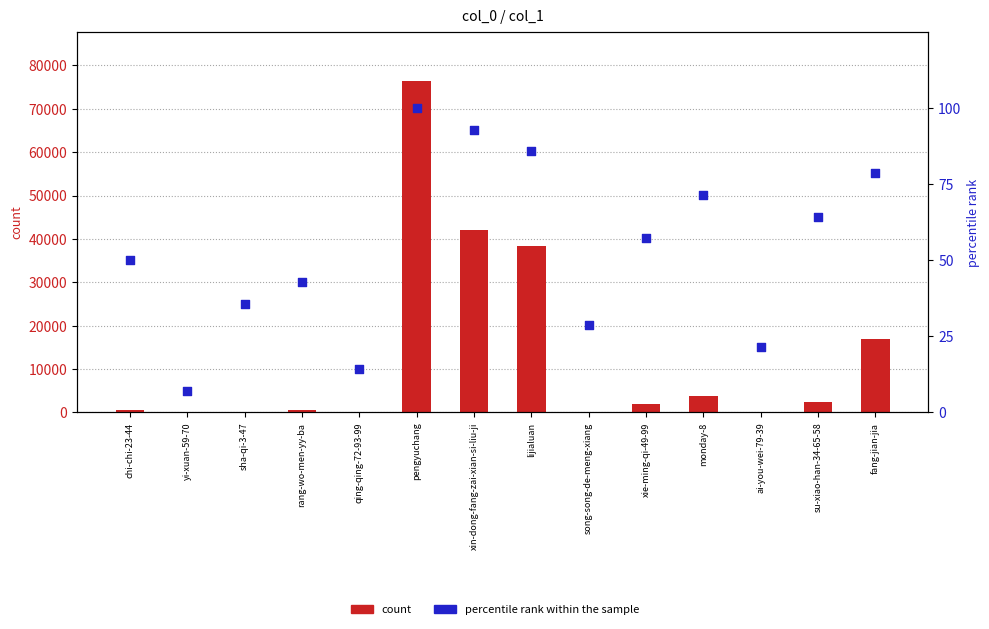

What are all the series names shown in the legend?

count, percentile rank within the sample